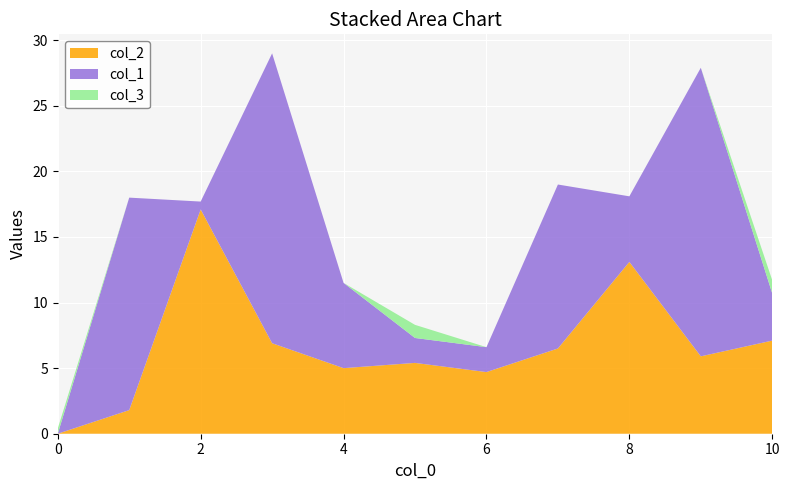

Reading left to right, transcribe all the data shown in this chart.

col_2: 0.0	1.8	17.1	6.9	5.0	5.4	4.7	6.5	13.1	5.9	7.1
col_1: 0.0	16.2	0.6	22.1	6.5	1.9	1.9	12.5	5.0	22.0	3.6
col_3: 0.4	0.0	0.0	0.0	0.0	1.0	0.0	0.0	0.0	0.0	1.0